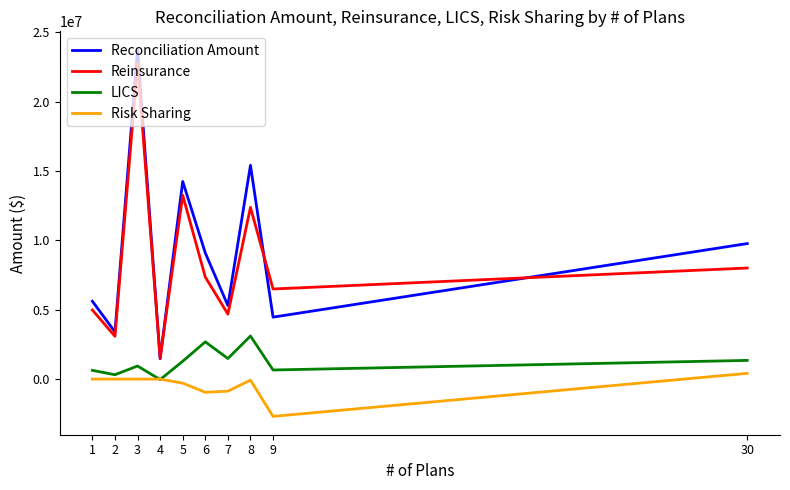

True or false: Reconciliation Amount and LICS intersect in this chart.

False